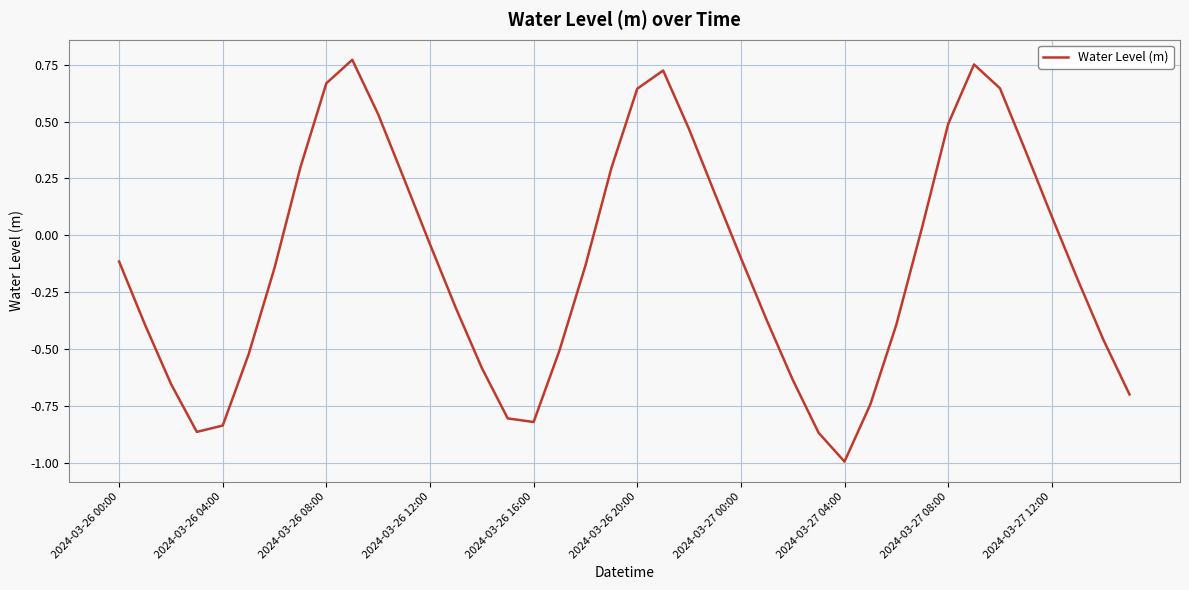

How many values exceed 0?

16